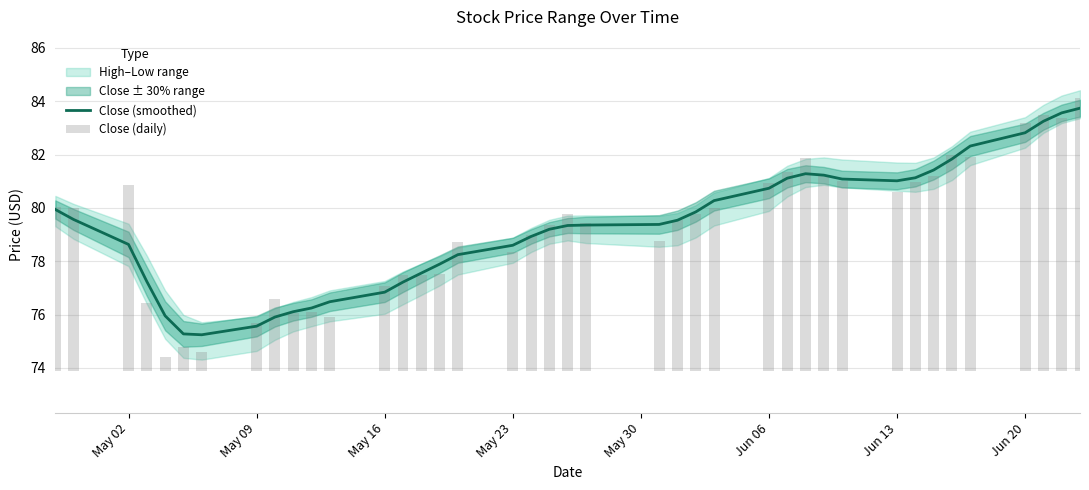

What is the maximum value for Close (smoothed)?

83.7